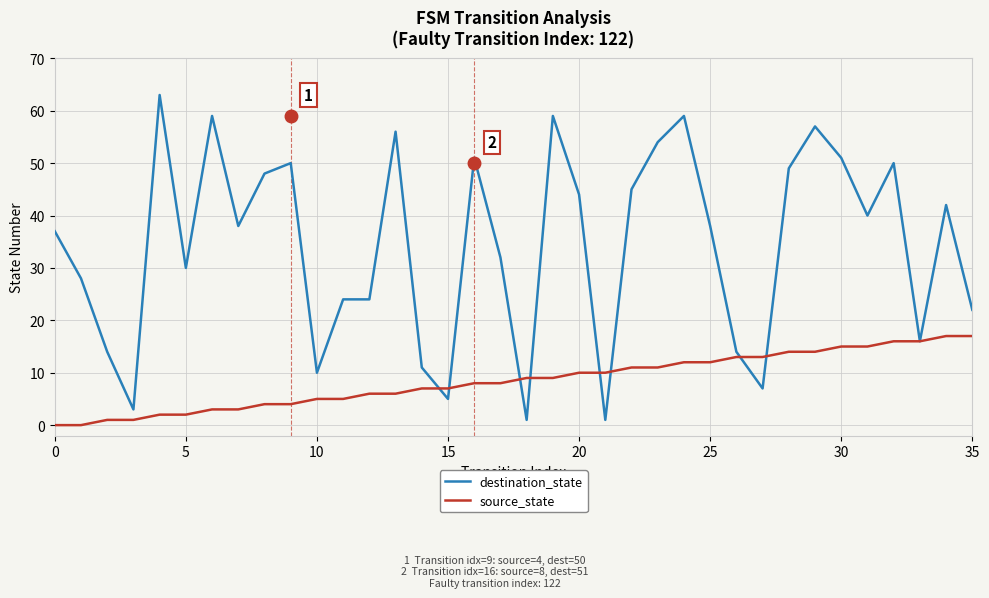

List the series in order of their overall mean, highest first.

destination_state, source_state